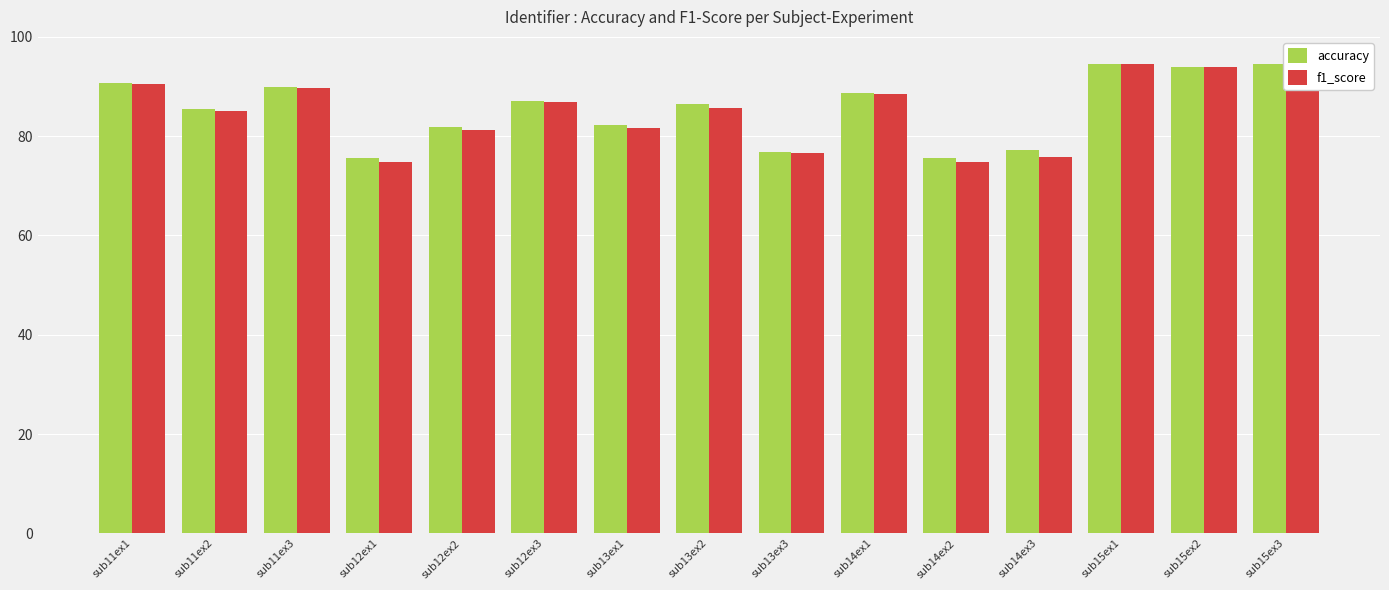

Which series changed the most between sub12ex3 and sub14ex2?

f1_score